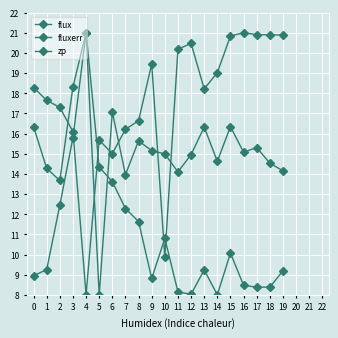

The zp series shows 6.8 at 13. True or false?

False